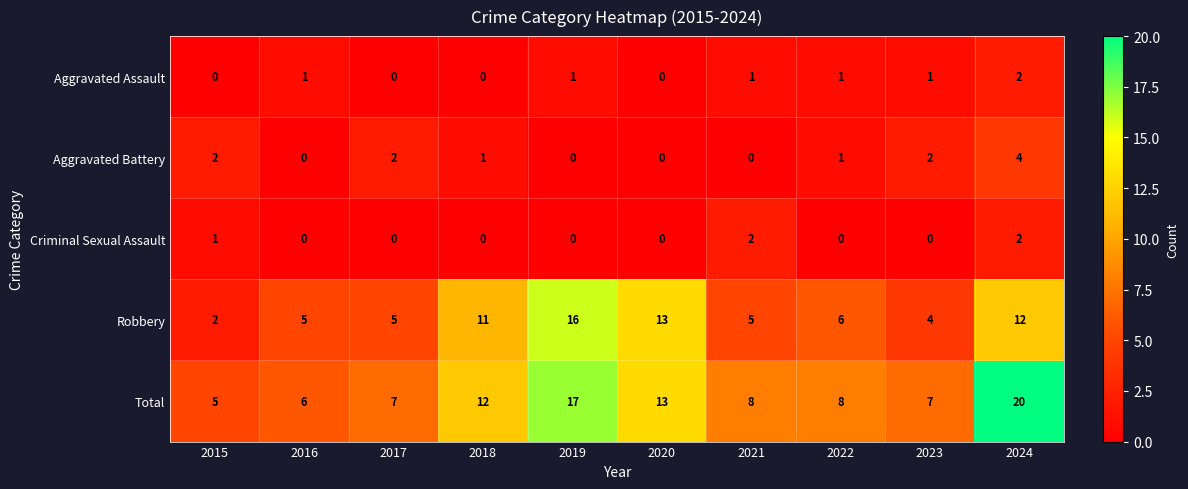

At 2023, list the series in order from largest to smallest.

Total, Robbery, Aggravated Battery, Aggravated Assault, Criminal Sexual Assault